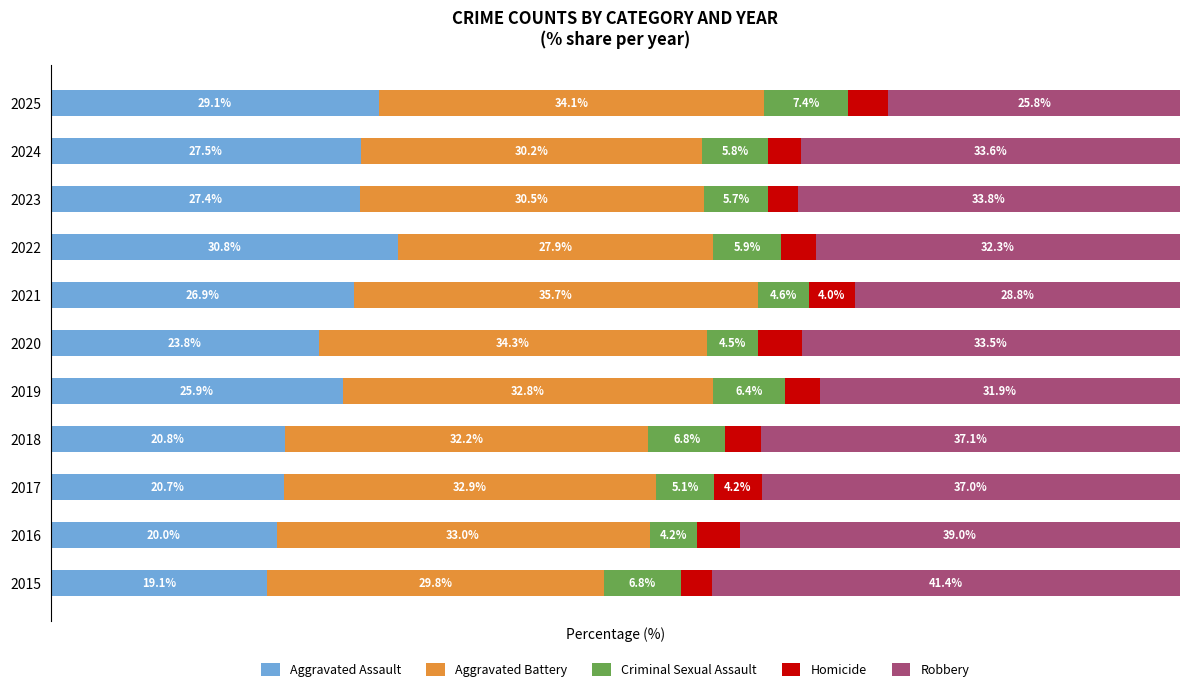

What is the sum of all Homicide values?

37.1